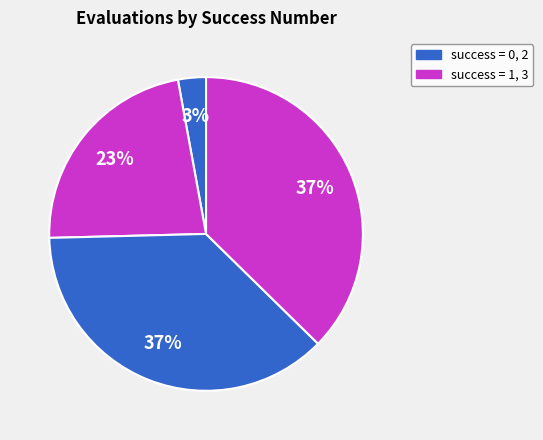

Count the number of slices in the pie.

4